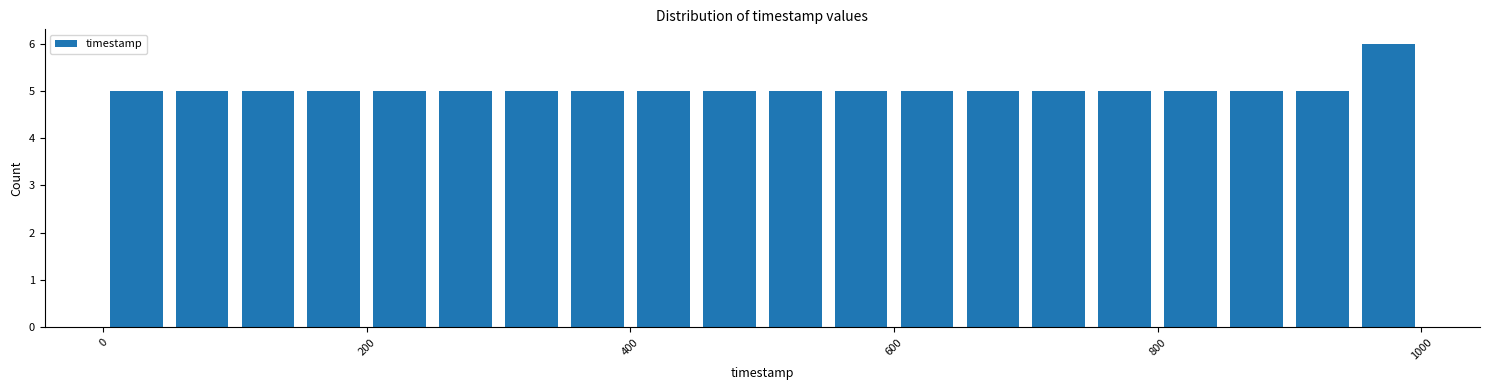

Around what value on the x-axis is the tallest bar? Give the approximate position of its centre, as read against the axis.

980